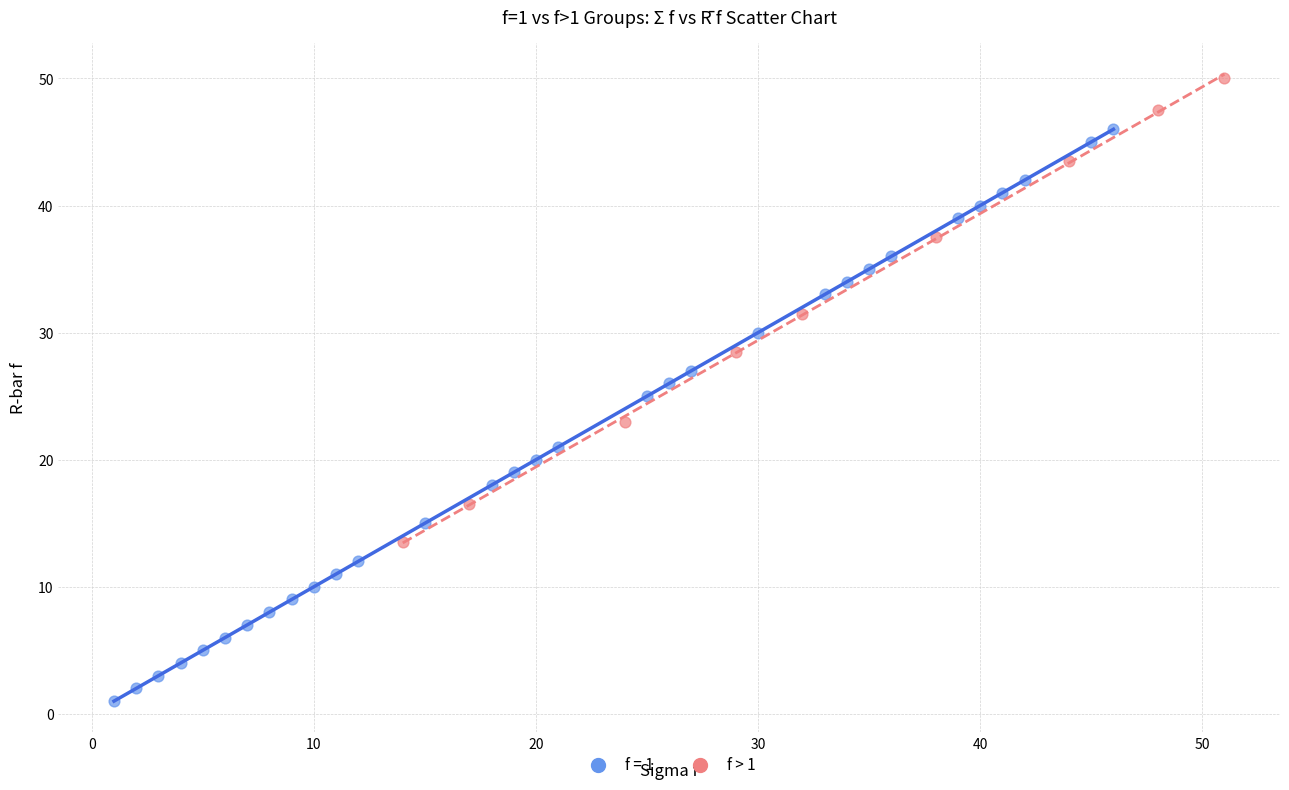

Which series contains the lowest Y value?

f = 1